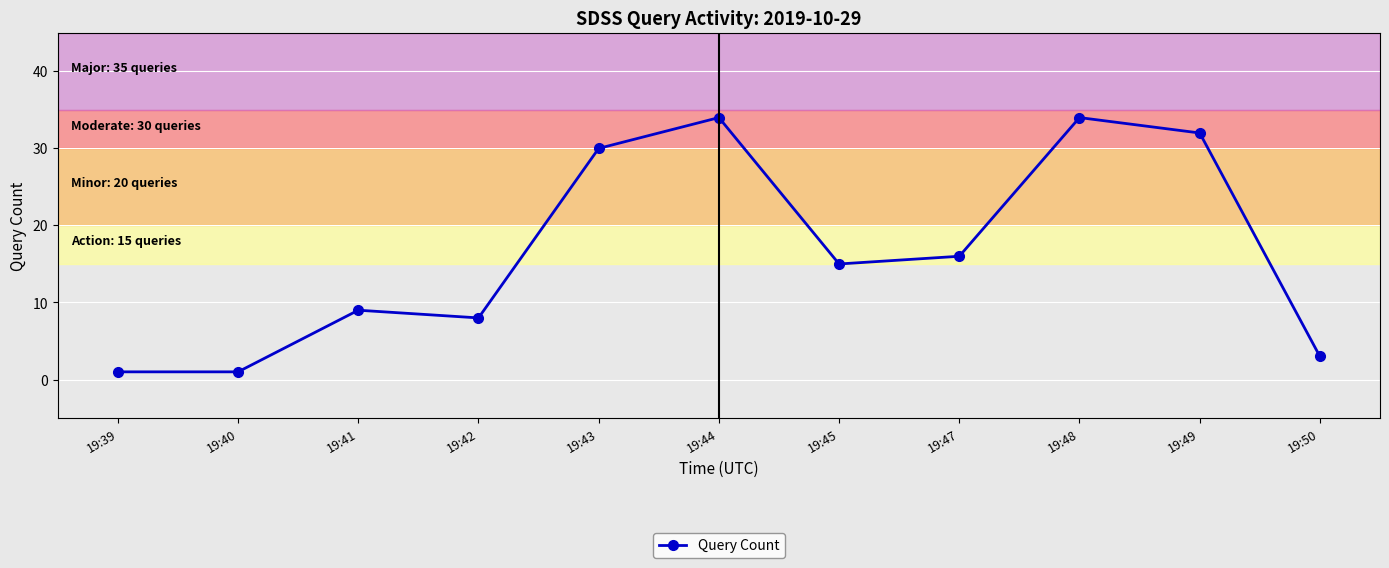

Which has a higher value, 19:41 or 19:45?

19:45